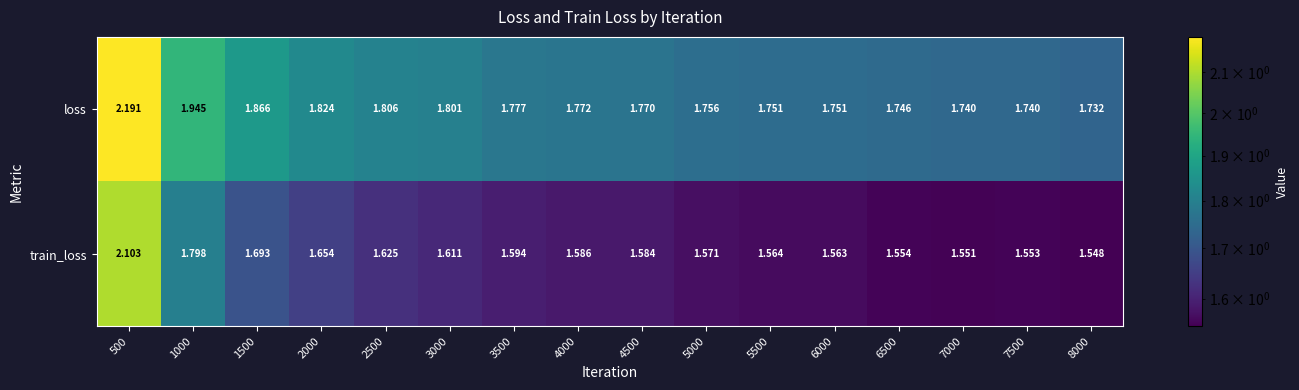

Is the value of train_loss at 1000 greater than the value of loss at 4500?

Yes